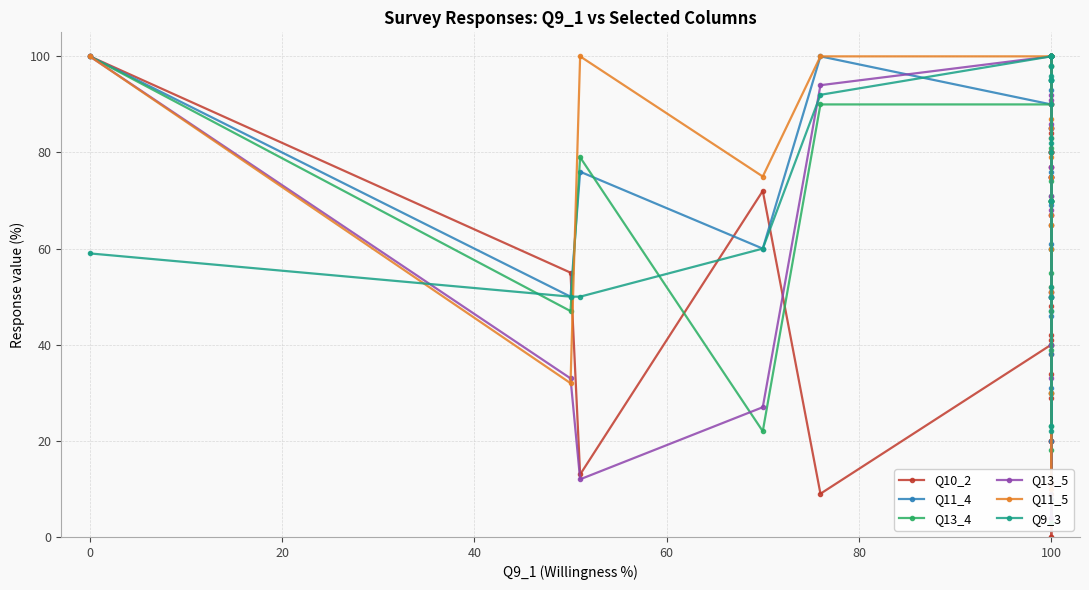

Does the chart display data point markers on the line(s)?

Yes